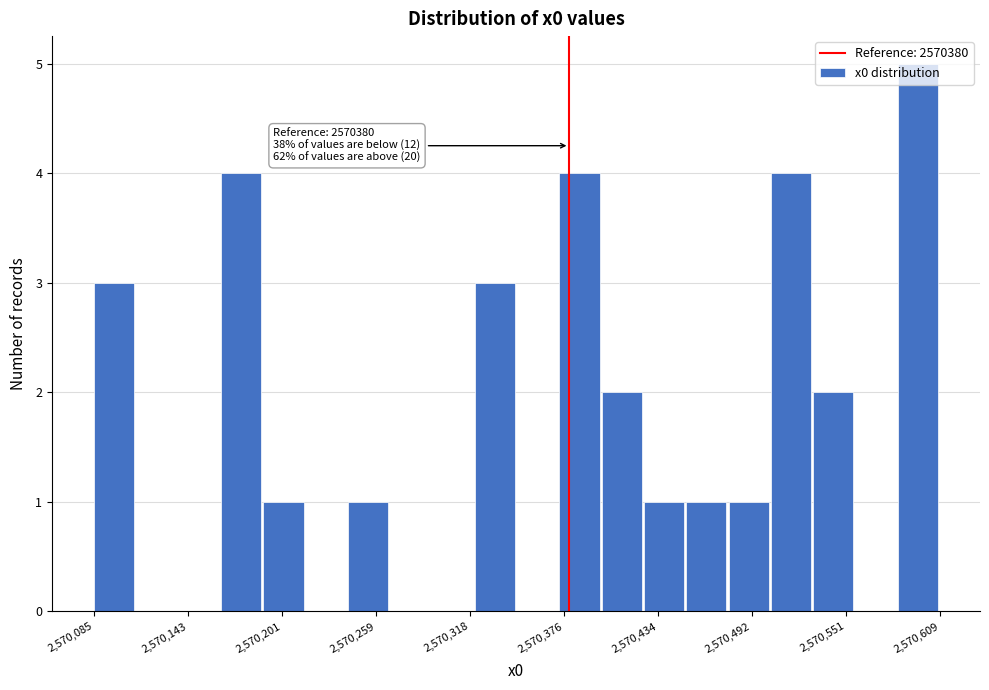

Read against the x-axis, roughly where is the centre of the tallest bar?

2570600